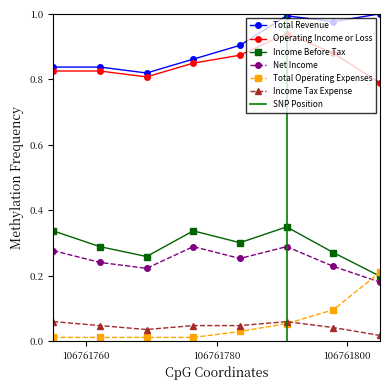

True or false: Total Operating Expenses has more than 2 points higher than both neighbors.

False